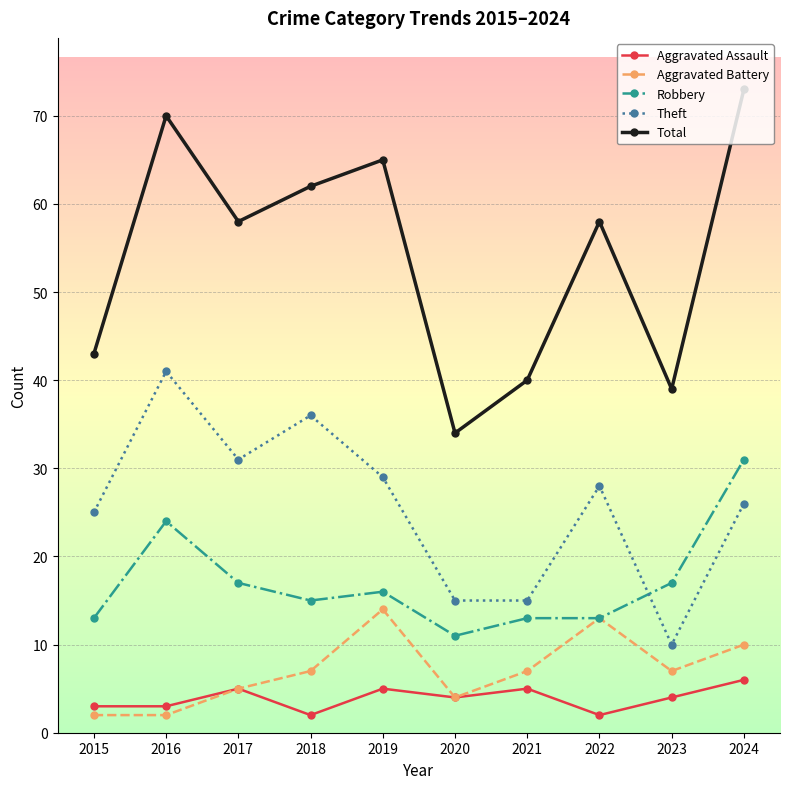

What is the value of the Aggravated Assault point at the 1st from the left?

3